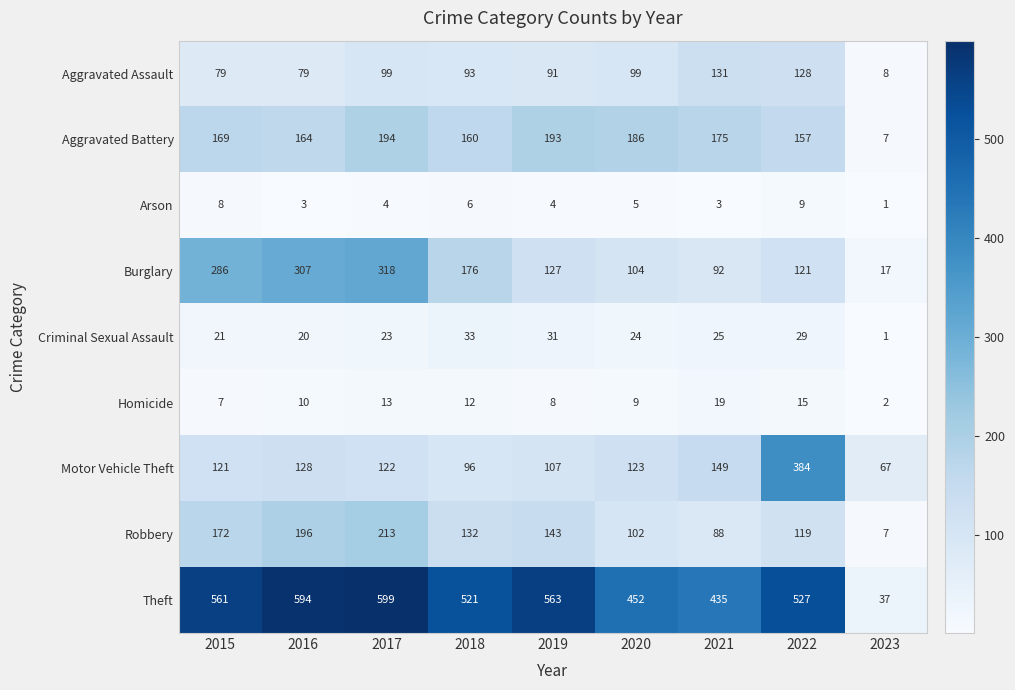

List the series in order of their peak value, lowest first.

Arson, Homicide, Criminal Sexual Assault, Aggravated Assault, Aggravated Battery, Robbery, Burglary, Motor Vehicle Theft, Theft